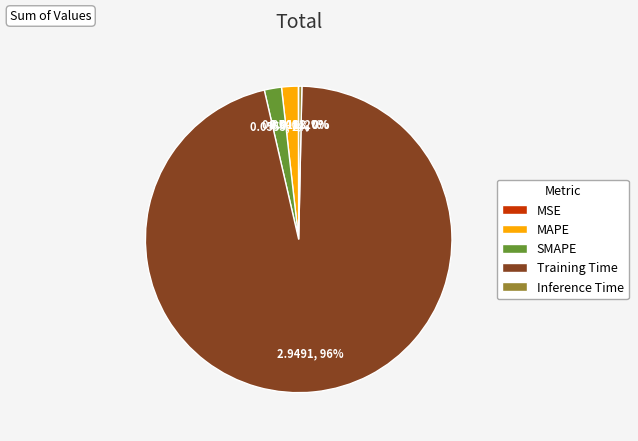

The Inference Time slice represents 0% of the pie. True or false?

True